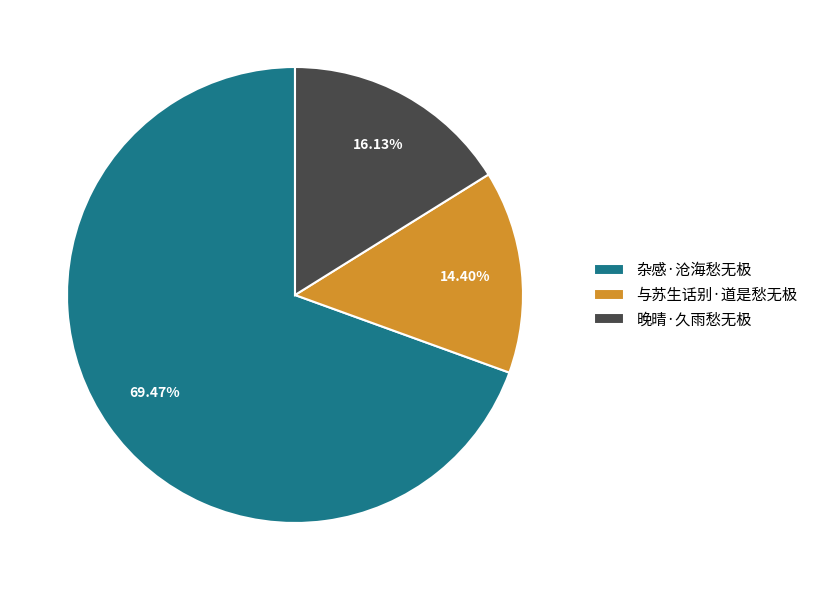

To the nearest percent, what is the combined percentage of 杂感·沧海愁无极 and 与苏生话别·道是愁无极?

84%